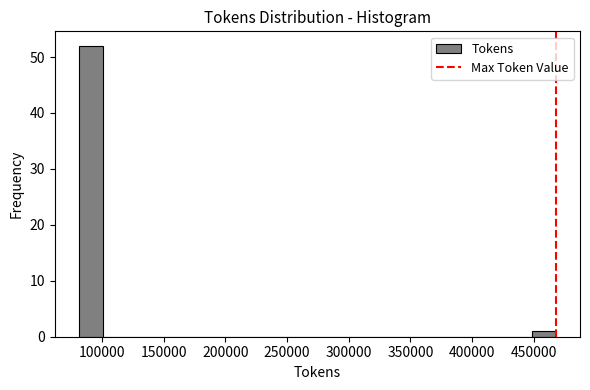

Read against the x-axis, roughly where is the centre of the tallest bar?

90000